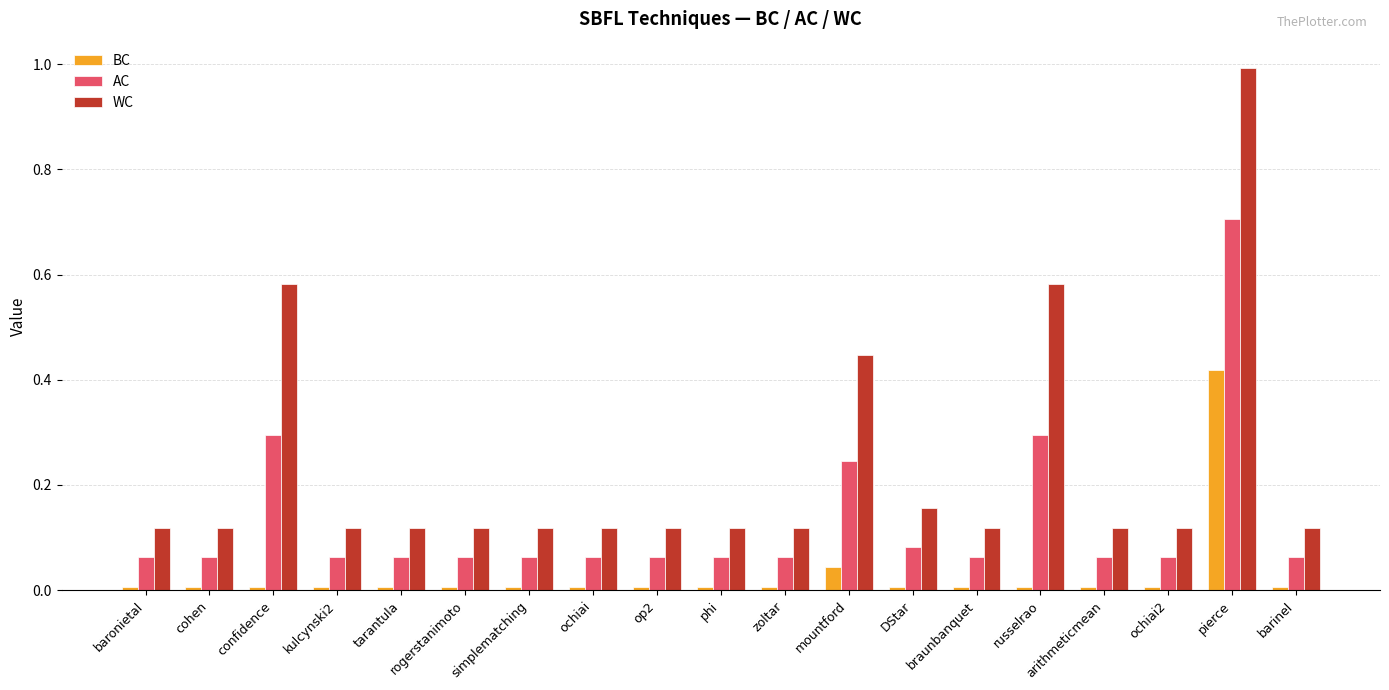

What is the difference between the maximum and minimum values in the WC series?

0.9